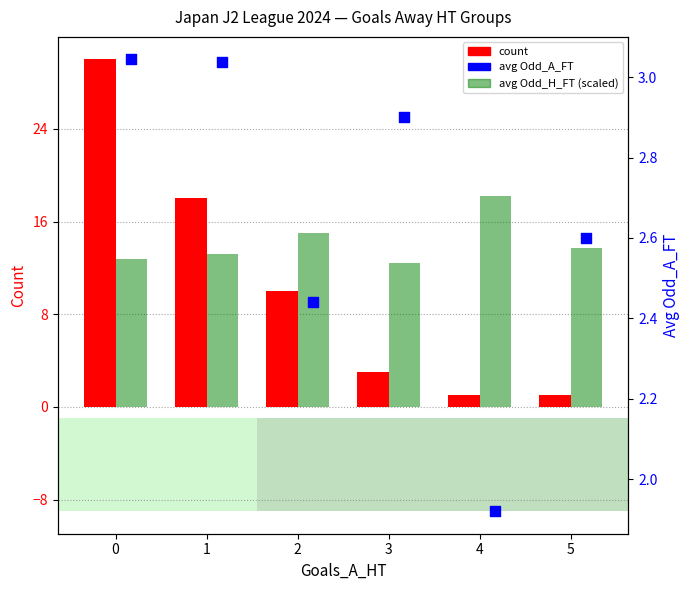

Which series reaches the minimum Y coordinate?

count